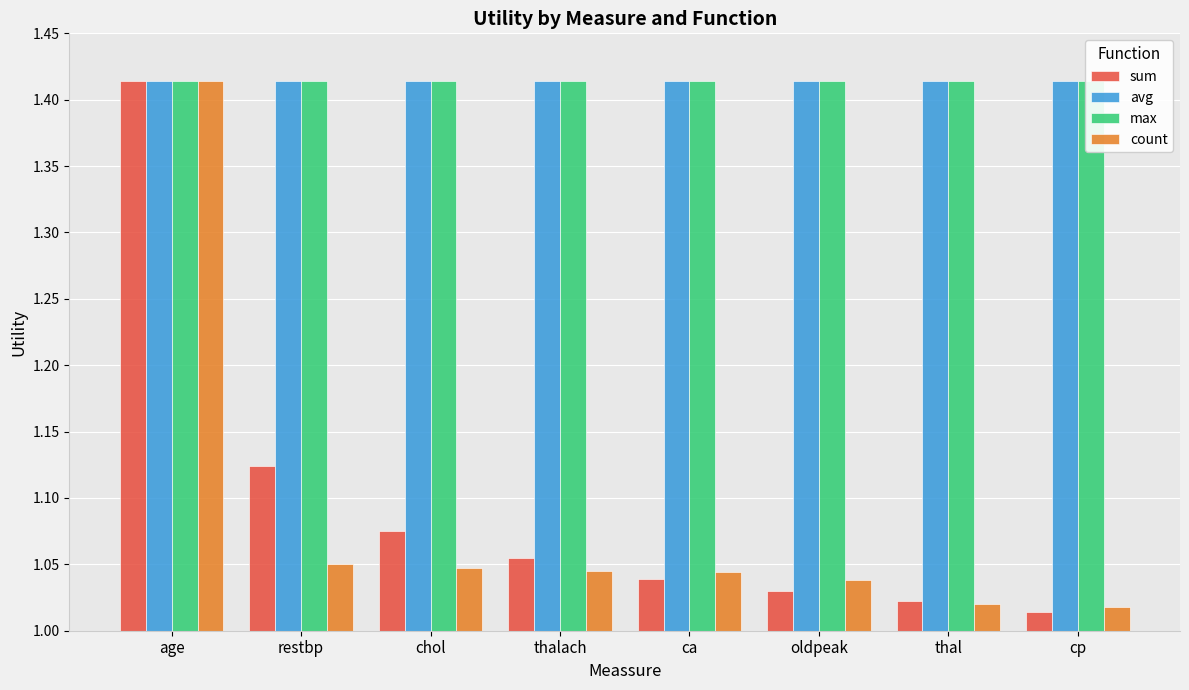

Reading left to right, what are all the values shown in this chart?

sum: 1.4	1.1	1.1	1.1	1.0	1.0	1.0	1.0
avg: 1.4	1.4	1.4	1.4	1.4	1.4	1.4	1.4
max: 1.4	1.4	1.4	1.4	1.4	1.4	1.4	1.4
count: 1.4	1.1	1.0	1.0	1.0	1.0	1.0	1.0